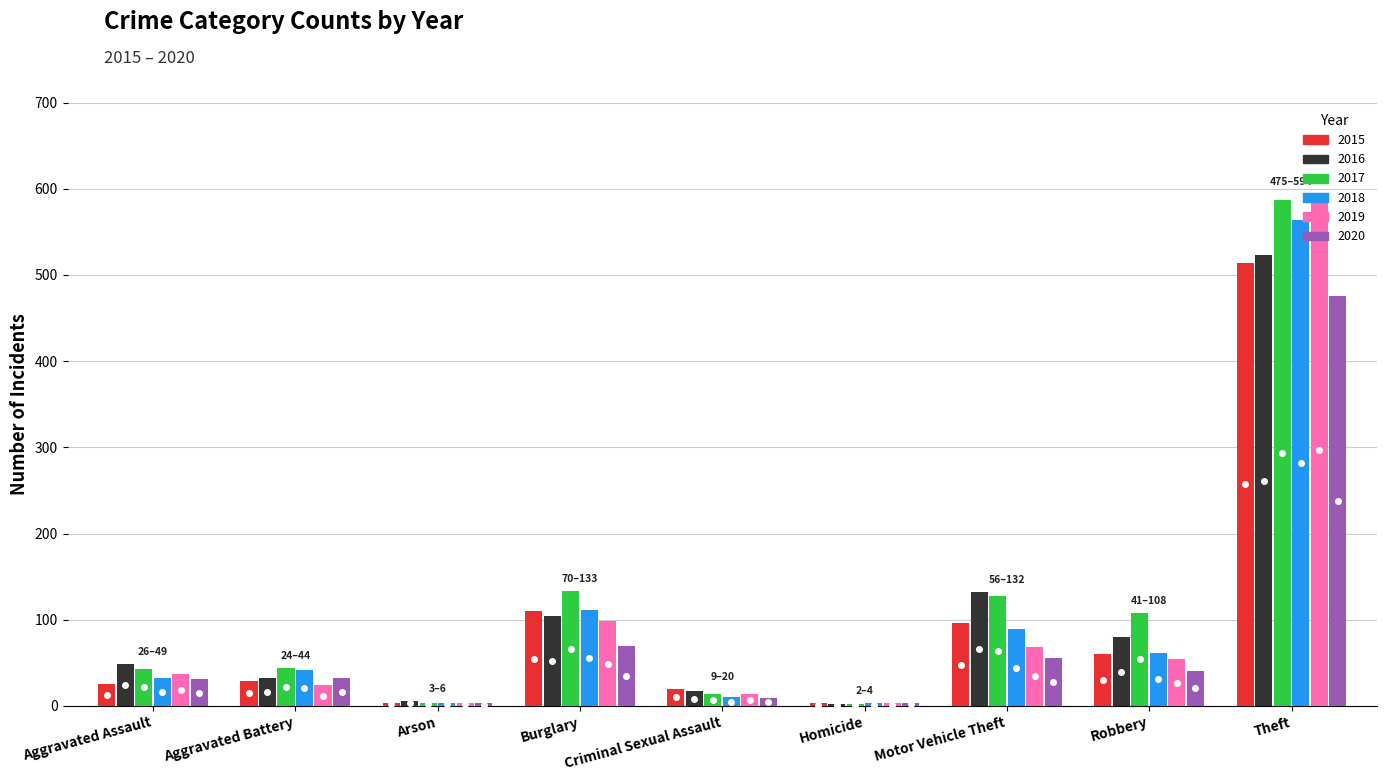

What is the sum of all 2018 values?

917